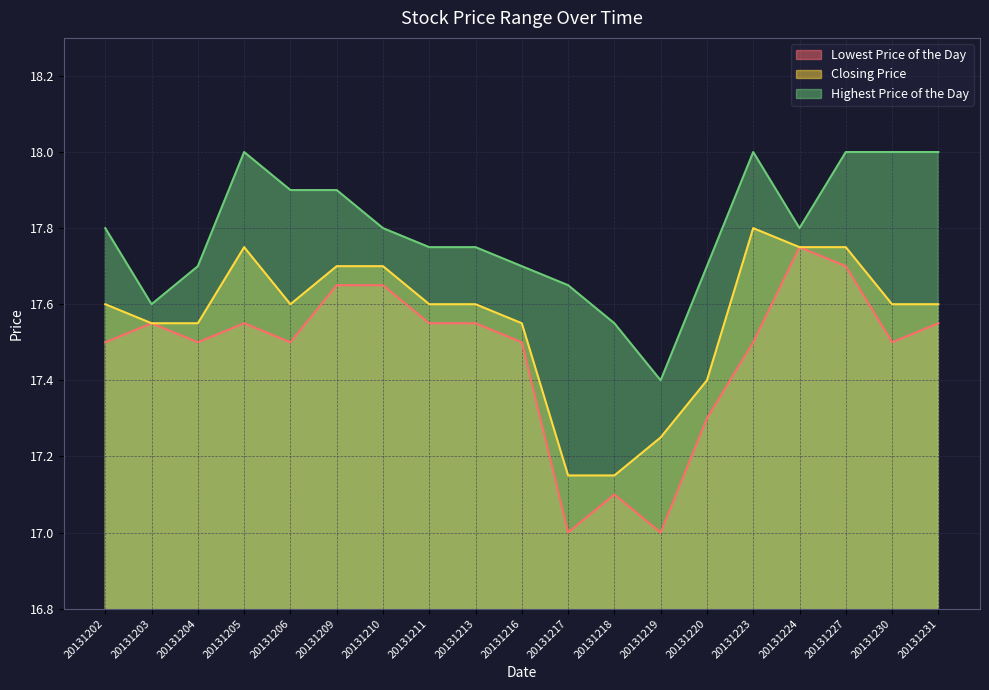

Reading left to right, extract all data points from this chart.

Lowest Price of the Day: 20131202=17.5	20131203=17.6	20131204=17.5	20131205=17.6	20131206=17.5	20131209=17.6	20131210=17.6	20131211=17.6	20131213=17.6	20131216=17.5	20131217=17.0	20131218=17.1	20131219=17.0	20131220=17.3	20131223=17.5	20131224=17.8	20131227=17.7	20131230=17.5	20131231=17.6
Closing Price: 20131202=17.6	20131203=17.6	20131204=17.6	20131205=17.8	20131206=17.6	20131209=17.7	20131210=17.7	20131211=17.6	20131213=17.6	20131216=17.6	20131217=17.1	20131218=17.1	20131219=17.2	20131220=17.4	20131223=17.8	20131224=17.8	20131227=17.8	20131230=17.6	20131231=17.6
Highest Price of the Day: 20131202=17.8	20131203=17.6	20131204=17.7	20131205=18.0	20131206=17.9	20131209=17.9	20131210=17.8	20131211=17.8	20131213=17.8	20131216=17.7	20131217=17.6	20131218=17.6	20131219=17.4	20131220=17.7	20131223=18.0	20131224=17.8	20131227=18.0	20131230=18.0	20131231=18.0